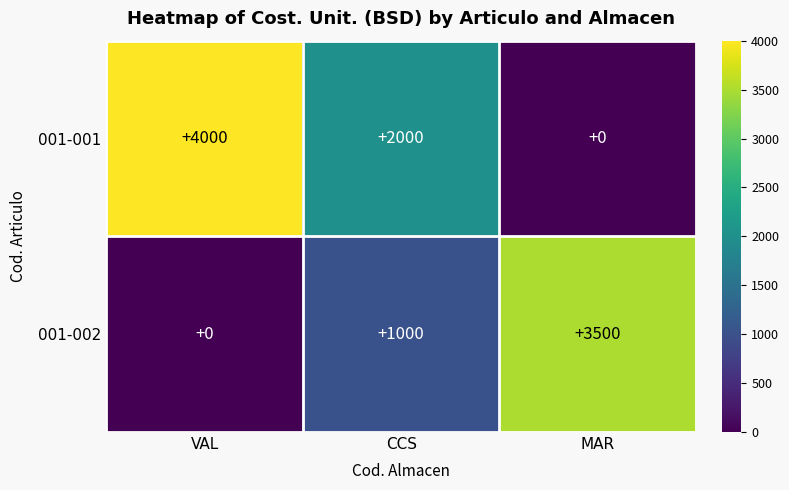

Between VAL and CCS, which series saw the biggest shift?

001-001